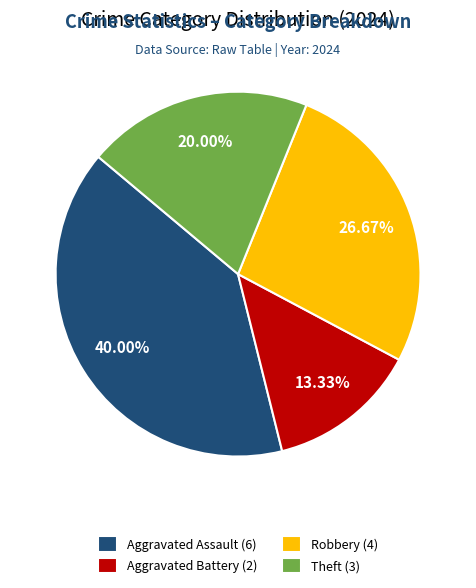

Count the number of slices in the pie.

4